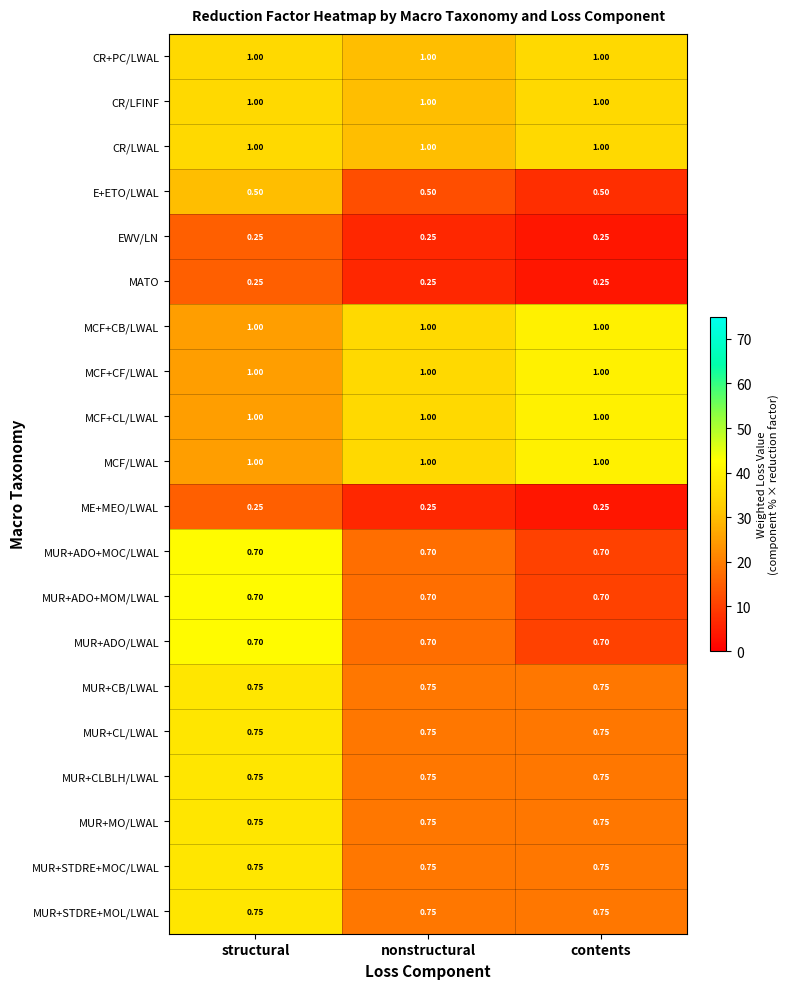

How many series are shown in this chart?

20